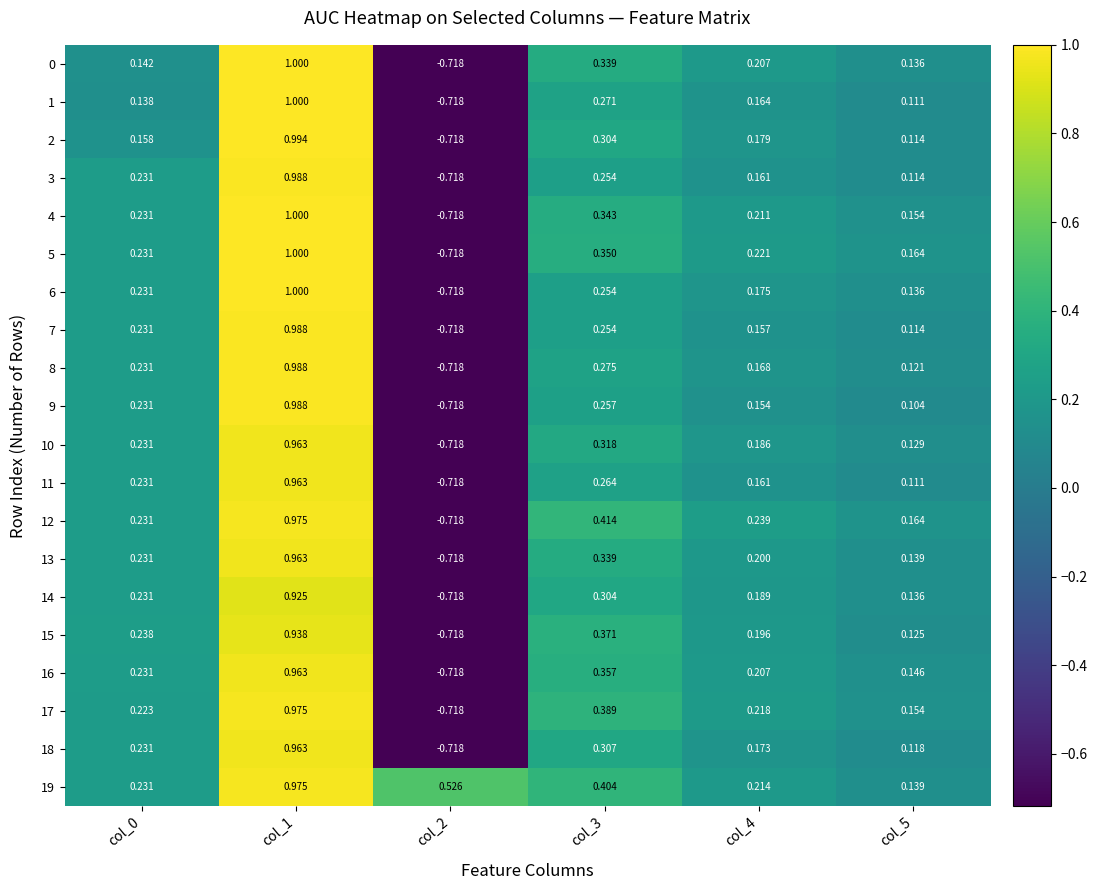

Is the value of 5 at col_1 greater than the value of 6 at col_3?

Yes